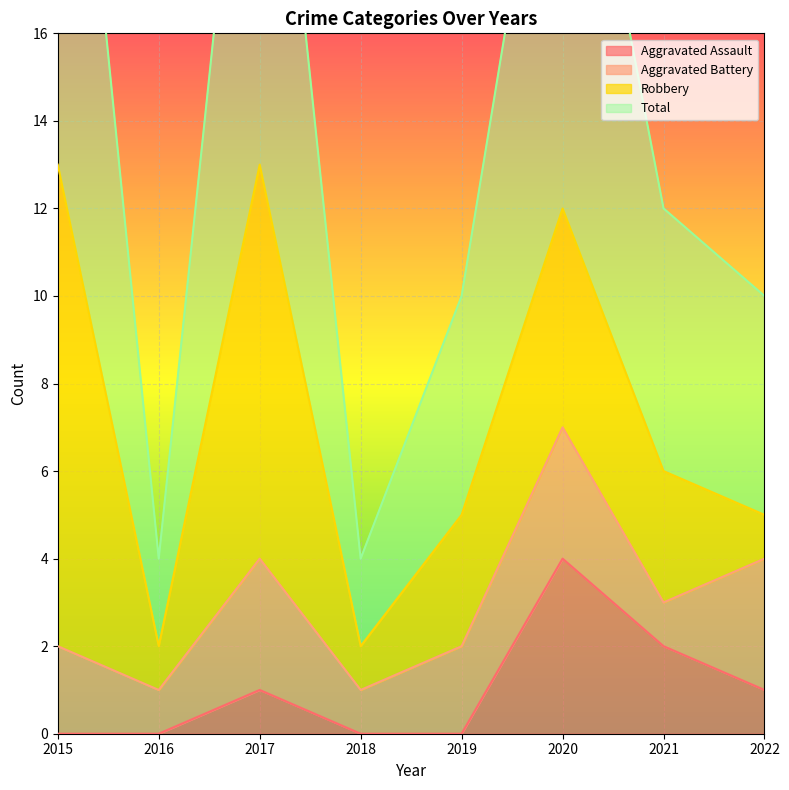

What is the value of the Total point at the 7th from the left?

12